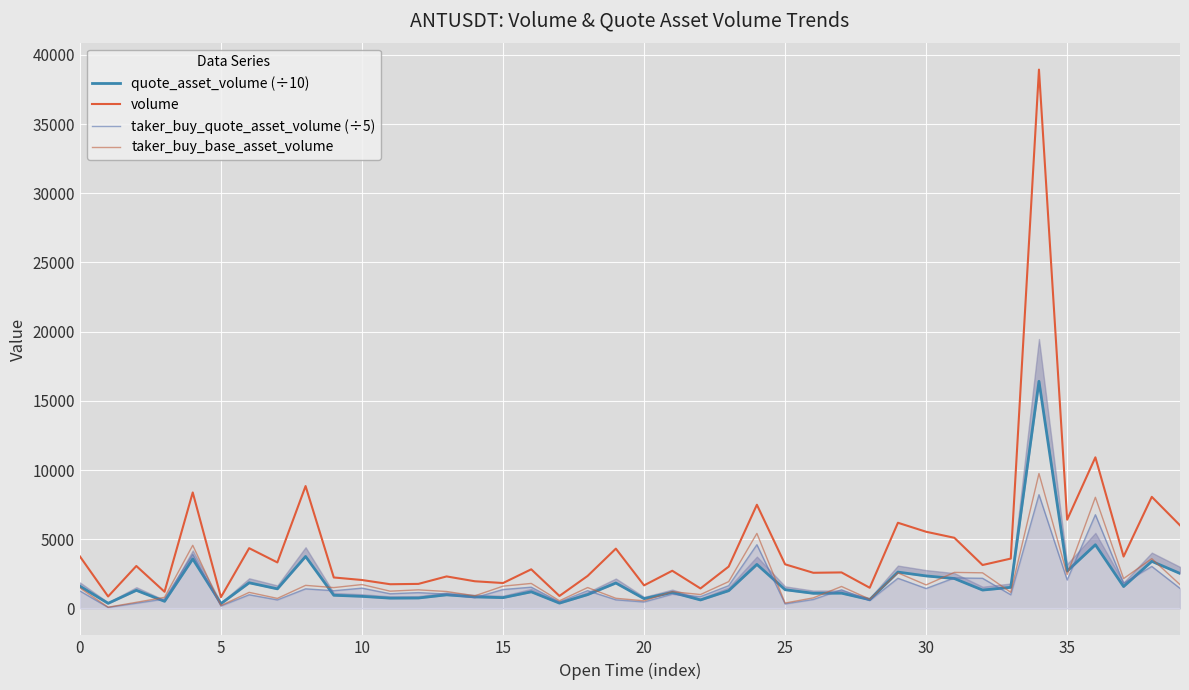

At which category does the chart reach its peak across all series?

34